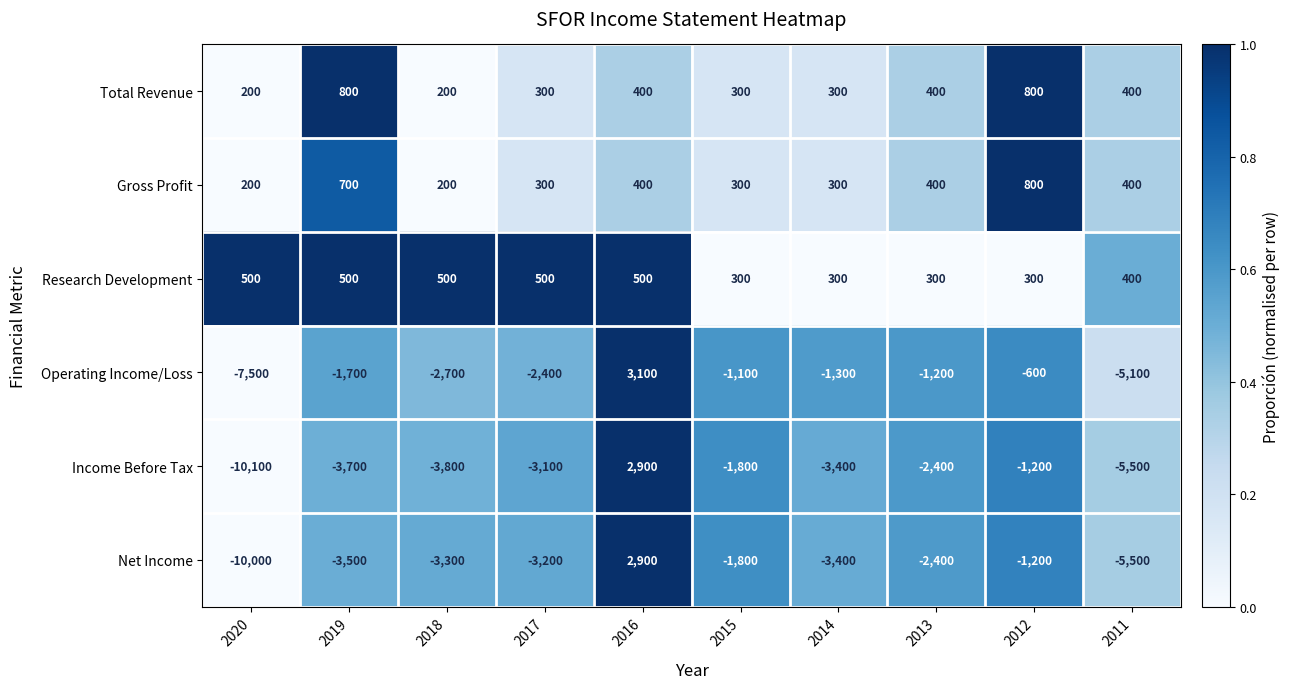

What is the maximum value shown in the chart?

3100